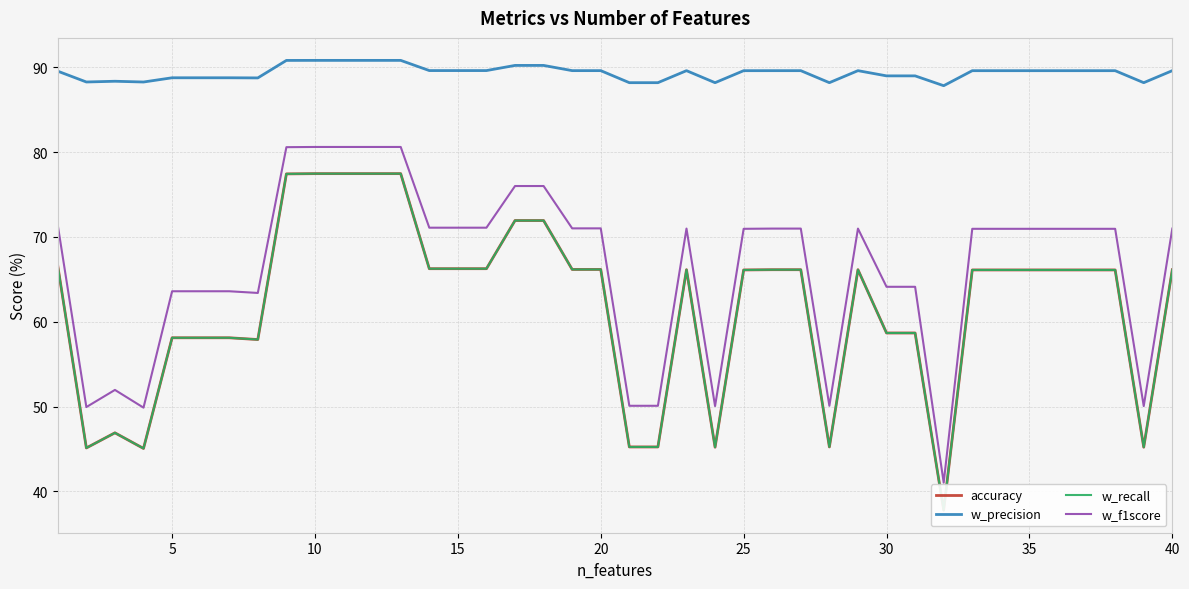

True or false: w_recall and w_precision cross at least once.

False